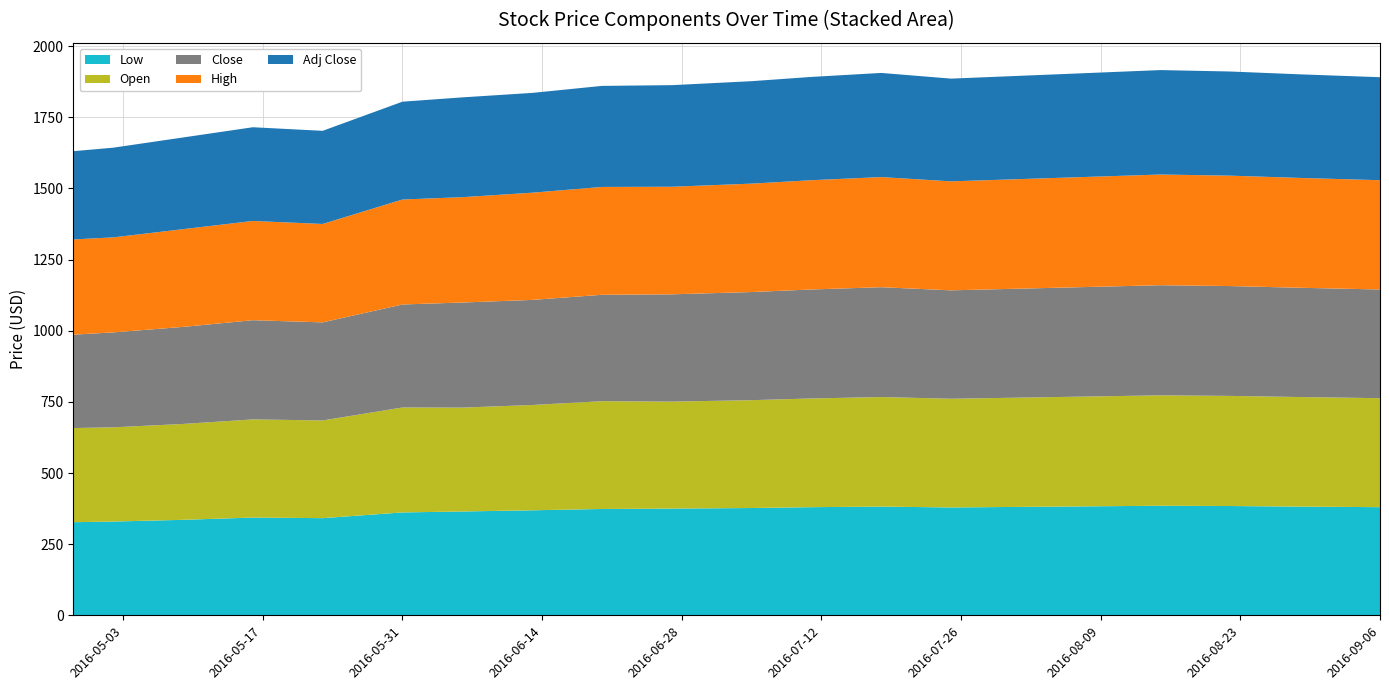

Reading left to right, list all the values displayed in this chart.

Low: 327.2	329.5	335.5	343.5	341.4	361.5	364.9	369.0	373.7	375.0	377.0	380.0	382.0	379.0	381.0	383.0	385.0	384.0	382.0	380.0
Open: 330.8	331.1	336.9	344.9	343.3	368.8	365.0	370.0	378.8	376.0	379.0	382.0	385.0	382.0	384.0	386.0	388.0	387.0	385.0	383.0
Close: 328.2	333.6	341.0	348.6	344.7	362.0	369.3	369.3	373.9	377.0	380.0	383.0	386.0	381.0	383.0	385.0	387.0	386.0	384.0	382.0
High: 334.6	333.9	343.5	348.8	345.9	368.9	370.2	376.7	379.0	378.0	381.0	384.0	387.0	383.0	385.0	387.0	389.0	388.0	386.0	384.0
Adj Close: 310.1	315.2	322.2	329.4	327.3	343.8	350.7	350.7	355.1	357.0	360.0	363.0	366.0	361.0	363.0	365.0	367.0	366.0	364.0	362.0